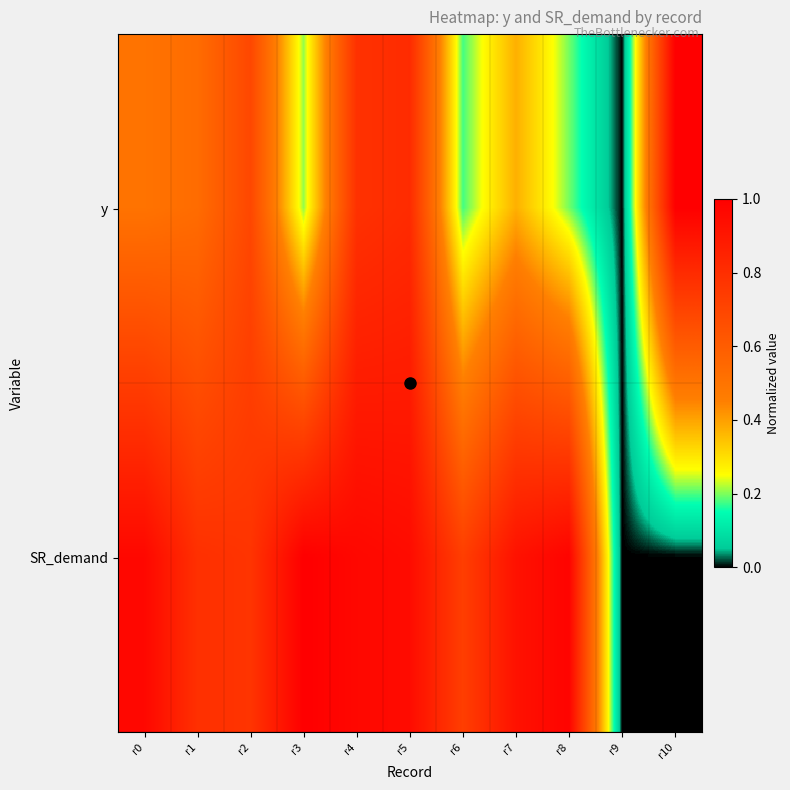

At which category is the sum across all series the highest?

r5